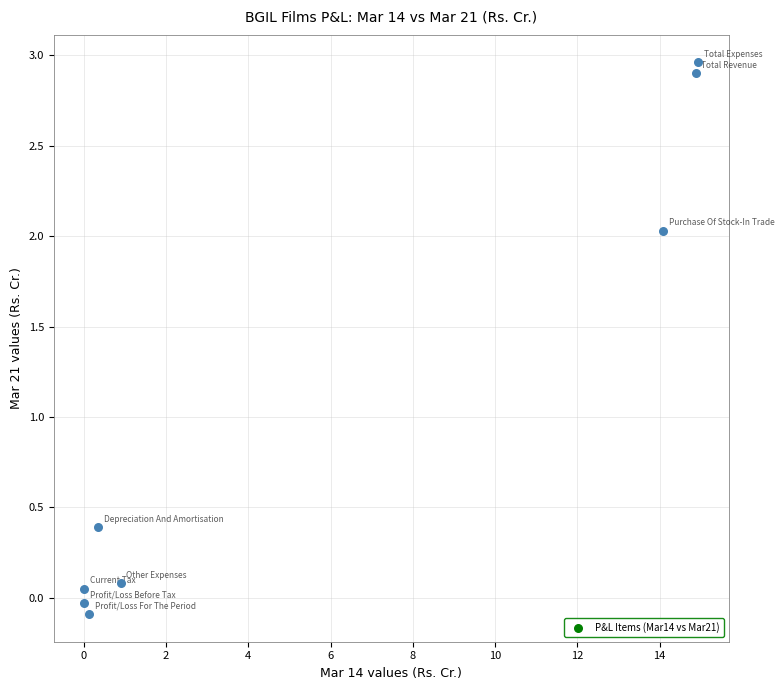

What is the average Y value?

1.0